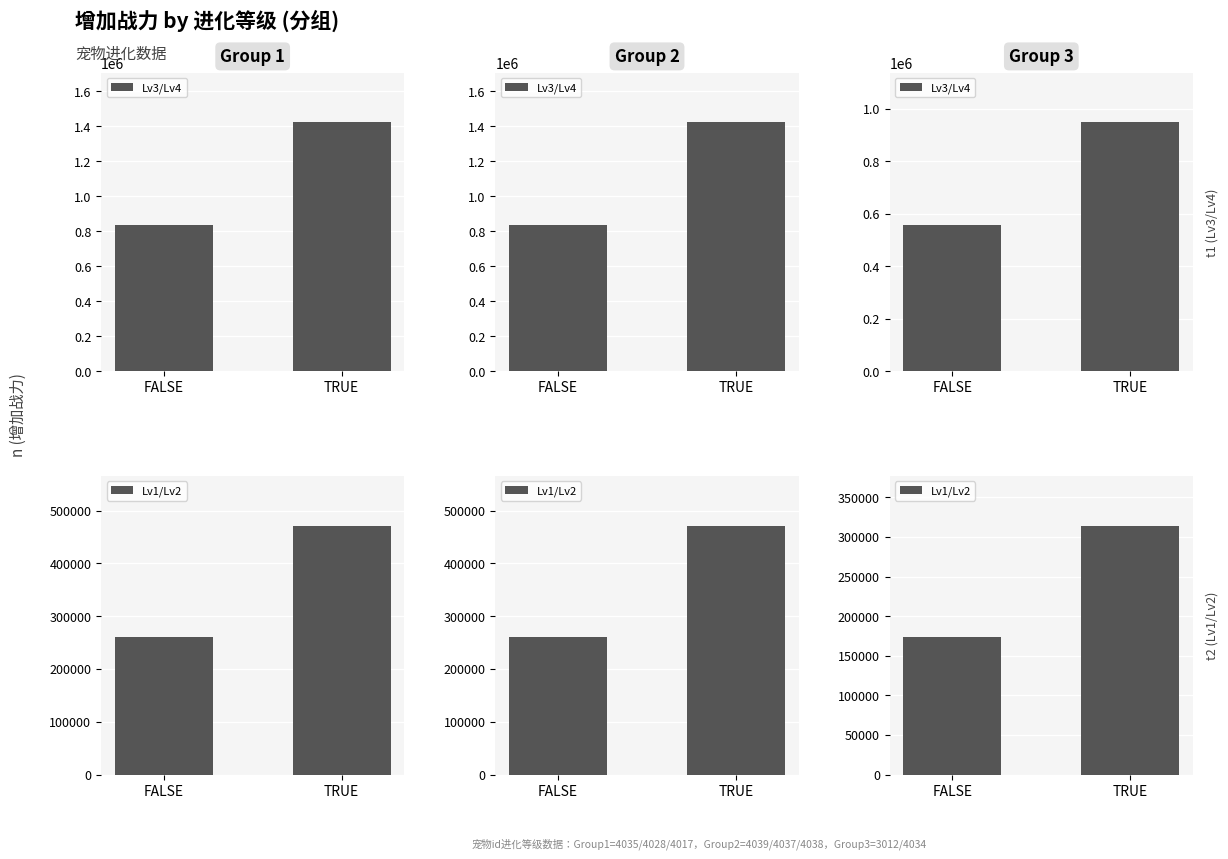

Is the value of Lv3/Lv4 at TRUE greater than the value of Lv1/Lv2 at TRUE?

Yes